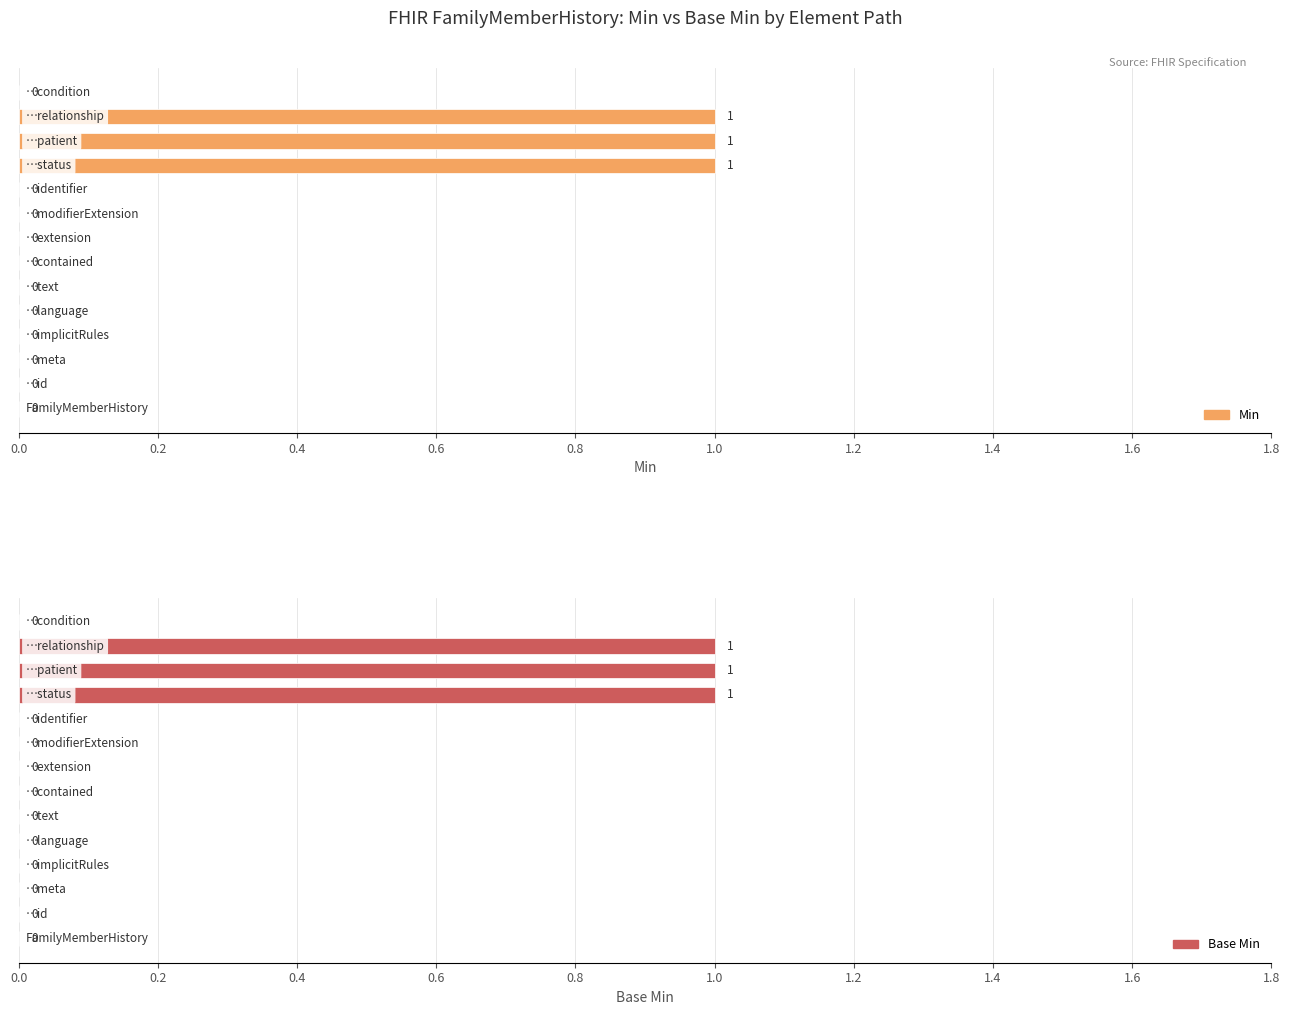

What is the highest value of the Base Min series?

1